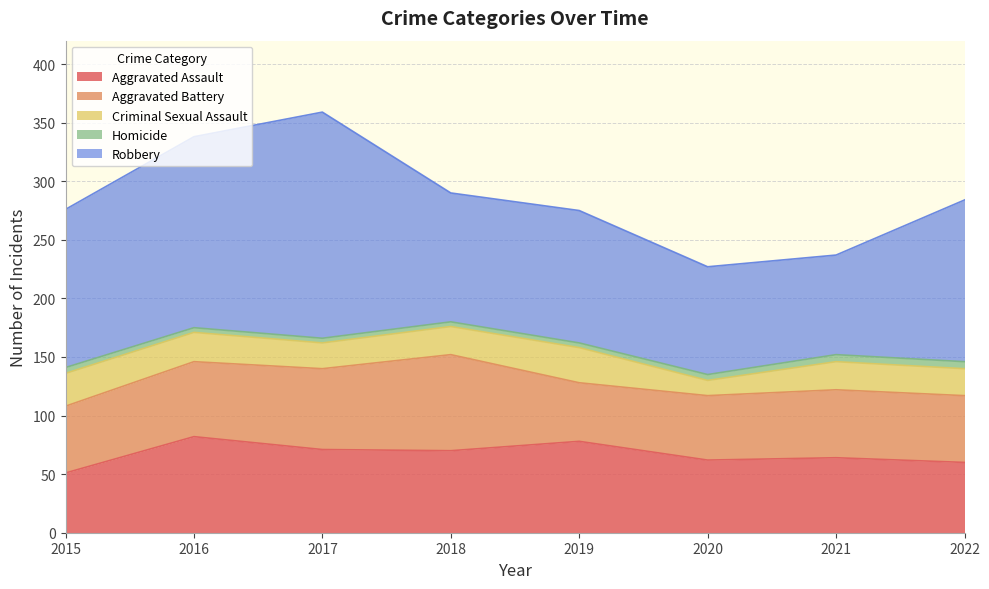

List the labels in order of Aggravated Battery value, smallest first.

2019, 2020, 2015, 2022, 2021, 2016, 2017, 2018